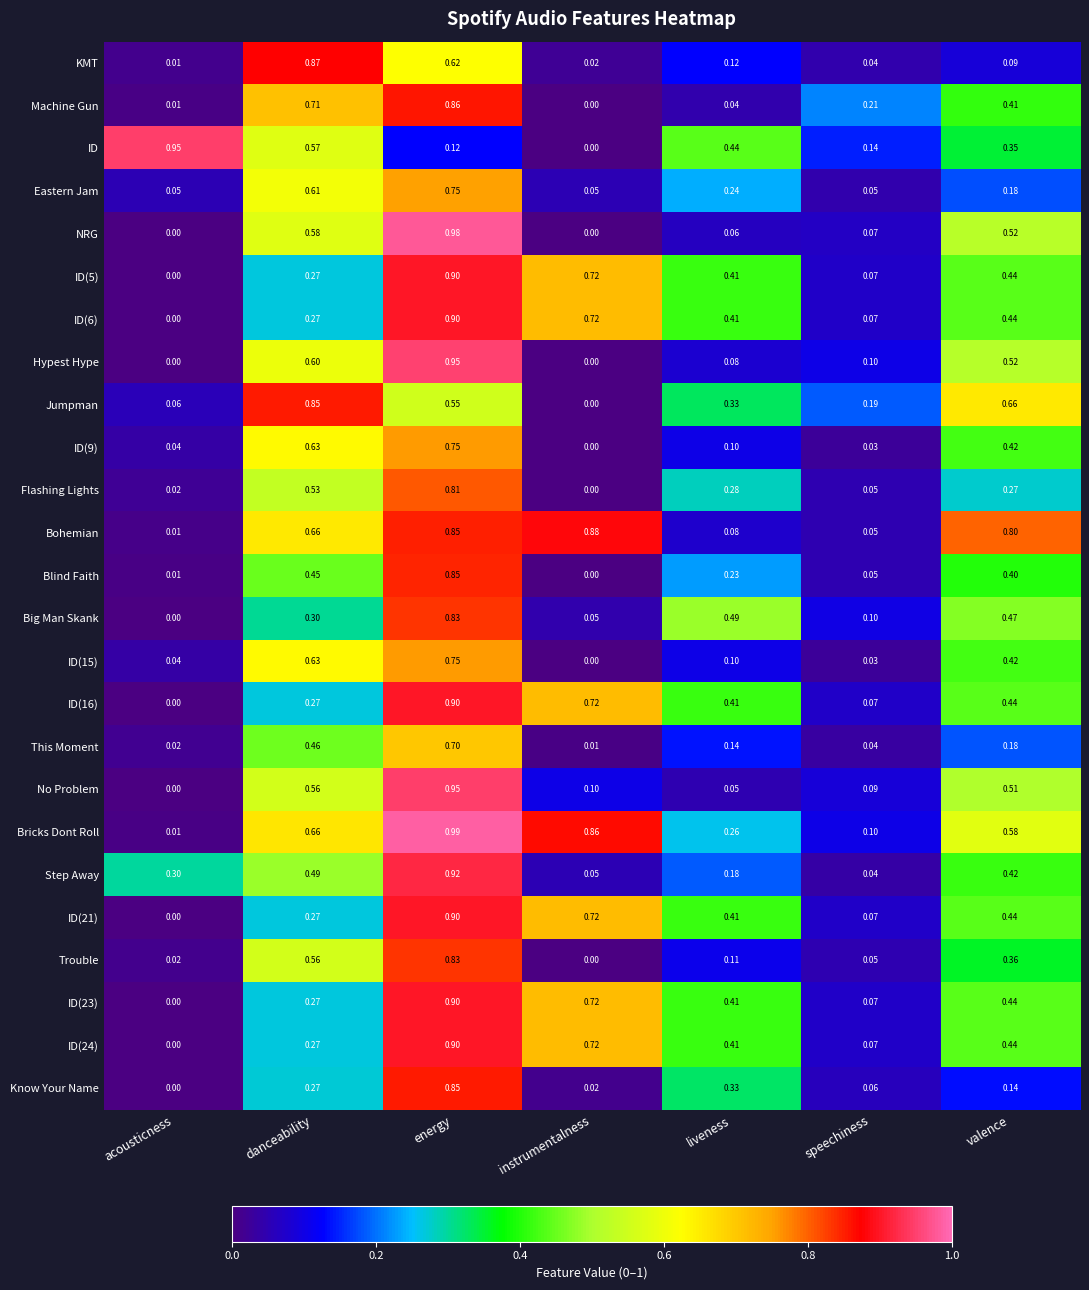

Is the value of ID(5) at danceability greater than the value of Hypest Hype at instrumentalness?

Yes